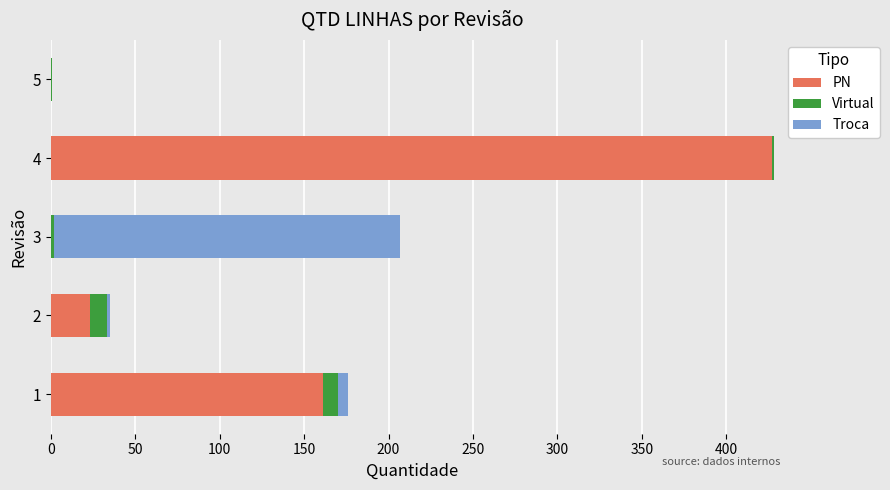

What are all the series names shown in the legend?

PN, Virtual, Troca